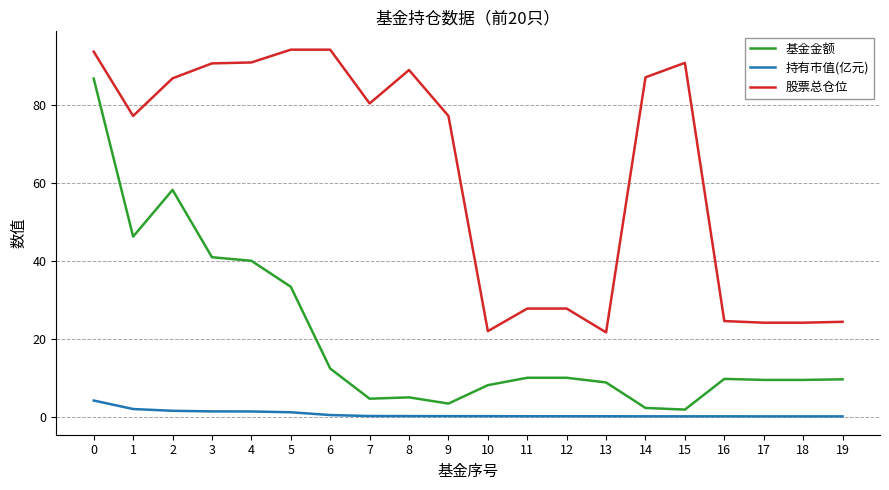

Which series has the widest spread of values?

基金金额